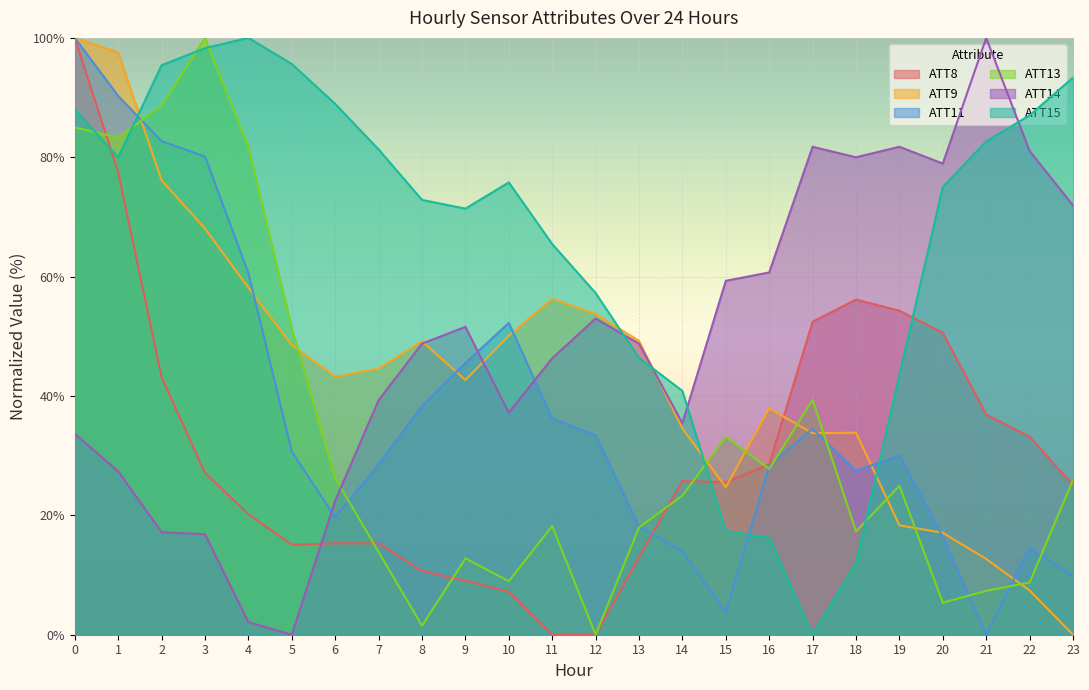

Between 22 and 23, which series saw the biggest shift?

ATT13